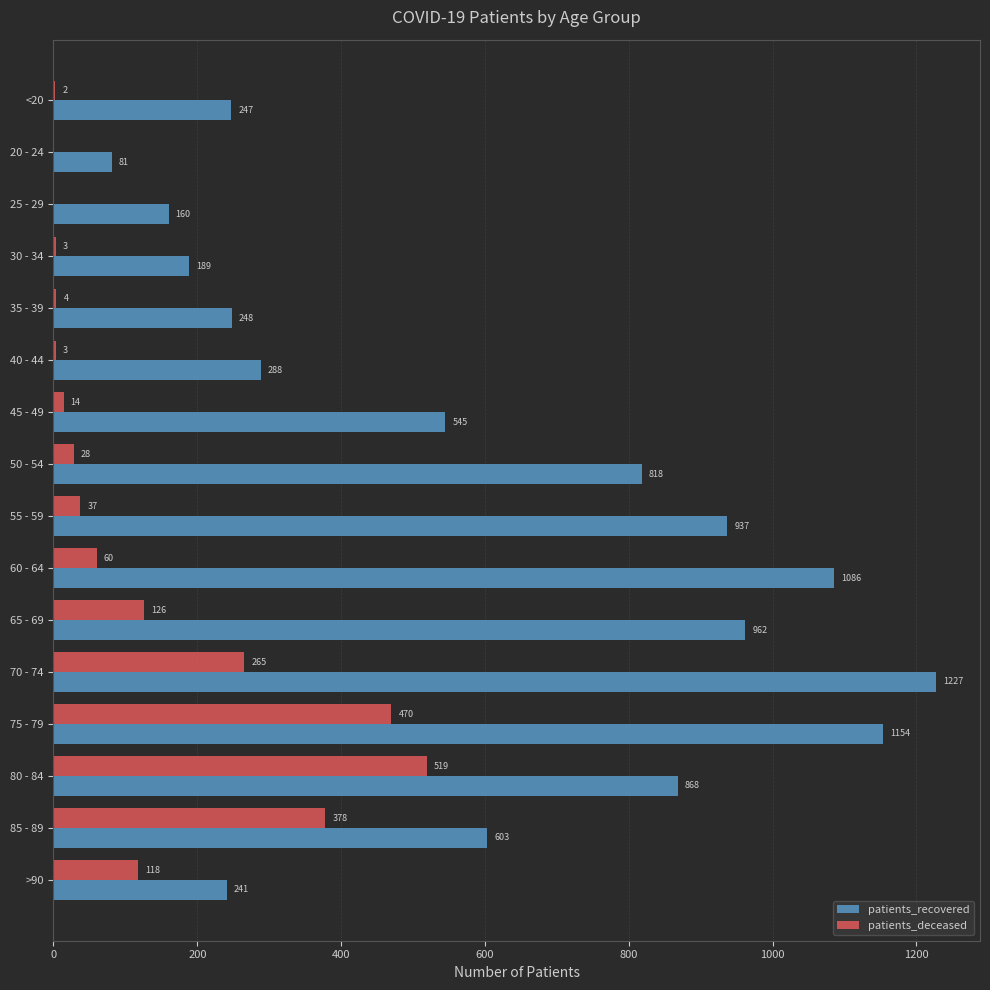

Read the patients_recovered value at 55 - 59.

937